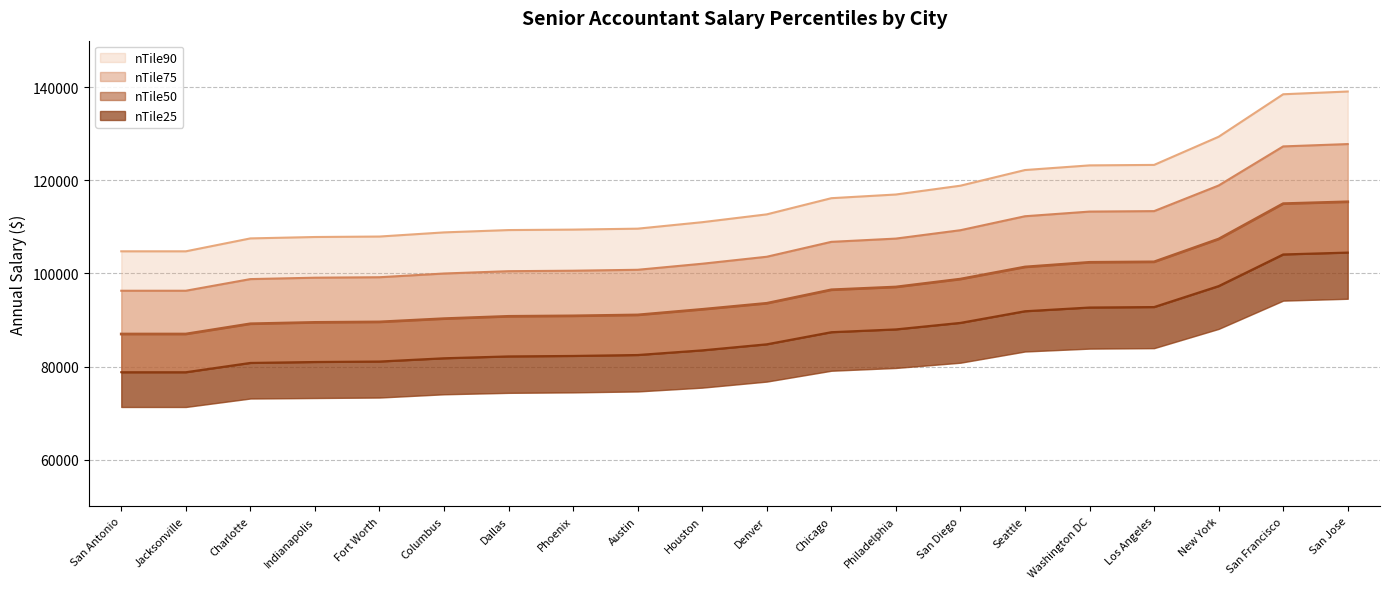

True or false: nTile10 and nTile50 intersect in this chart.

False